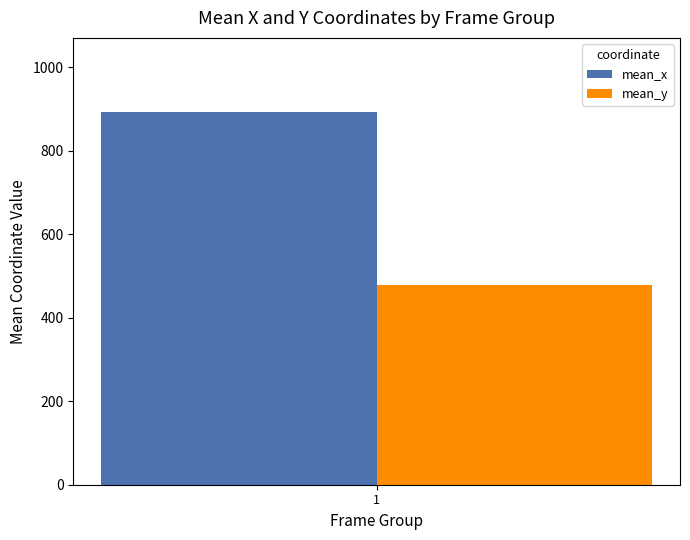

Which series has the widest spread of values?

mean_x